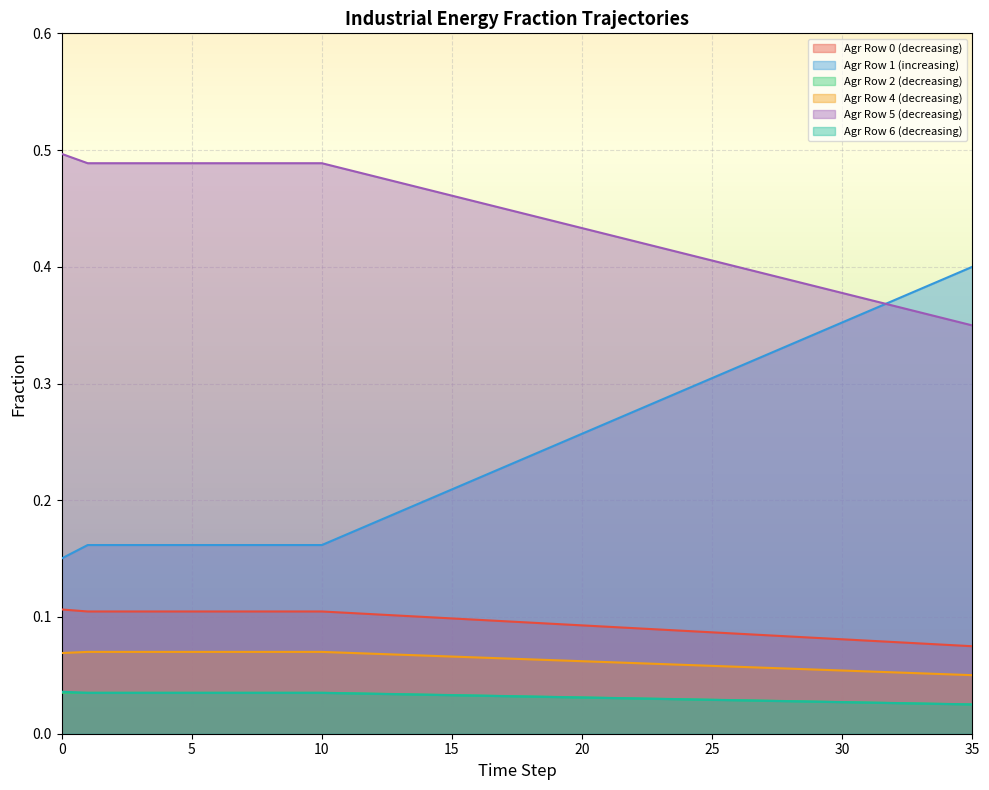

Reading left to right, extract all data points from this chart.

frac_inen_agr_row0: 0=0.1	1=0.1	2=0.1	3=0.1	4=0.1	5=0.1	6=0.1	7=0.1	8=0.1	9=0.1	10=0.1	11=0.1	12=0.1	13=0.1	14=0.1	15=0.1	16=0.1	17=0.1	18=0.1	19=0.1	20=0.1	21=0.1	22=0.1	23=0.1	24=0.1	25=0.1	26=0.1	27=0.1	28=0.1	29=0.1	30=0.1	31=0.1	32=0.1	33=0.1	34=0.1	35=0.1
frac_inen_agr_row1: 0=0.2	1=0.2	2=0.2	3=0.2	4=0.2	5=0.2	6=0.2	7=0.2	8=0.2	9=0.2	10=0.2	11=0.2	12=0.2	13=0.2	14=0.2	15=0.2	16=0.2	17=0.2	18=0.2	19=0.2	20=0.3	21=0.3	22=0.3	23=0.3	24=0.3	25=0.3	26=0.3	27=0.3	28=0.3	29=0.3	30=0.4	31=0.4	32=0.4	33=0.4	34=0.4	35=0.4
frac_inen_agr_row2: 0=0.0	1=0.0	2=0.0	3=0.0	4=0.0	5=0.0	6=0.0	7=0.0	8=0.0	9=0.0	10=0.0	11=0.0	12=0.0	13=0.0	14=0.0	15=0.0	16=0.0	17=0.0	18=0.0	19=0.0	20=0.0	21=0.0	22=0.0	23=0.0	24=0.0	25=0.0	26=0.0	27=0.0	28=0.0	29=0.0	30=0.0	31=0.0	32=0.0	33=0.0	34=0.0	35=0.0
frac_inen_agr_row4: 0=0.1	1=0.1	2=0.1	3=0.1	4=0.1	5=0.1	6=0.1	7=0.1	8=0.1	9=0.1	10=0.1	11=0.1	12=0.1	13=0.1	14=0.1	15=0.1	16=0.1	17=0.1	18=0.1	19=0.1	20=0.1	21=0.1	22=0.1	23=0.1	24=0.1	25=0.1	26=0.1	27=0.1	28=0.1	29=0.1	30=0.1	31=0.1	32=0.1	33=0.1	34=0.1	35=0.1
frac_inen_agr_row5: 0=0.5	1=0.5	2=0.5	3=0.5	4=0.5	5=0.5	6=0.5	7=0.5	8=0.5	9=0.5	10=0.5	11=0.5	12=0.5	13=0.5	14=0.5	15=0.5	16=0.5	17=0.4	18=0.4	19=0.4	20=0.4	21=0.4	22=0.4	23=0.4	24=0.4	25=0.4	26=0.4	27=0.4	28=0.4	29=0.4	30=0.4	31=0.4	32=0.4	33=0.4	34=0.4	35=0.3
frac_inen_agr_row6: 0=0.0	1=0.0	2=0.0	3=0.0	4=0.0	5=0.0	6=0.0	7=0.0	8=0.0	9=0.0	10=0.0	11=0.0	12=0.0	13=0.0	14=0.0	15=0.0	16=0.0	17=0.0	18=0.0	19=0.0	20=0.0	21=0.0	22=0.0	23=0.0	24=0.0	25=0.0	26=0.0	27=0.0	28=0.0	29=0.0	30=0.0	31=0.0	32=0.0	33=0.0	34=0.0	35=0.0